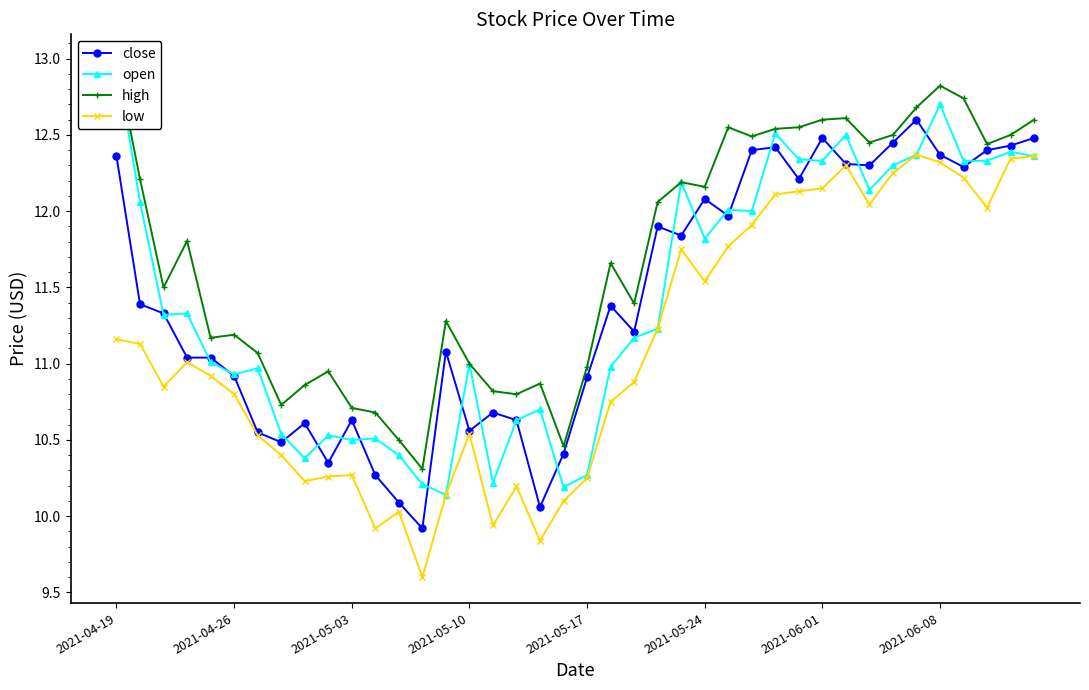

Rank the categories by close value from highest to lowest.

34, 30, 39, 33, 38, 28, 27, 37, 35, 2021-04-19, 31, 32, 36, 29, 25, 26, 23, 24, 2021-04-26, 21, 2021-05-03, 22, 14, 2021-05-10, 2021-05-17, 2021-05-24, 20, 16, 10, 17, 8, 15, 2021-06-01, 2021-06-08, 19, 9, 11, 12, 18, 13